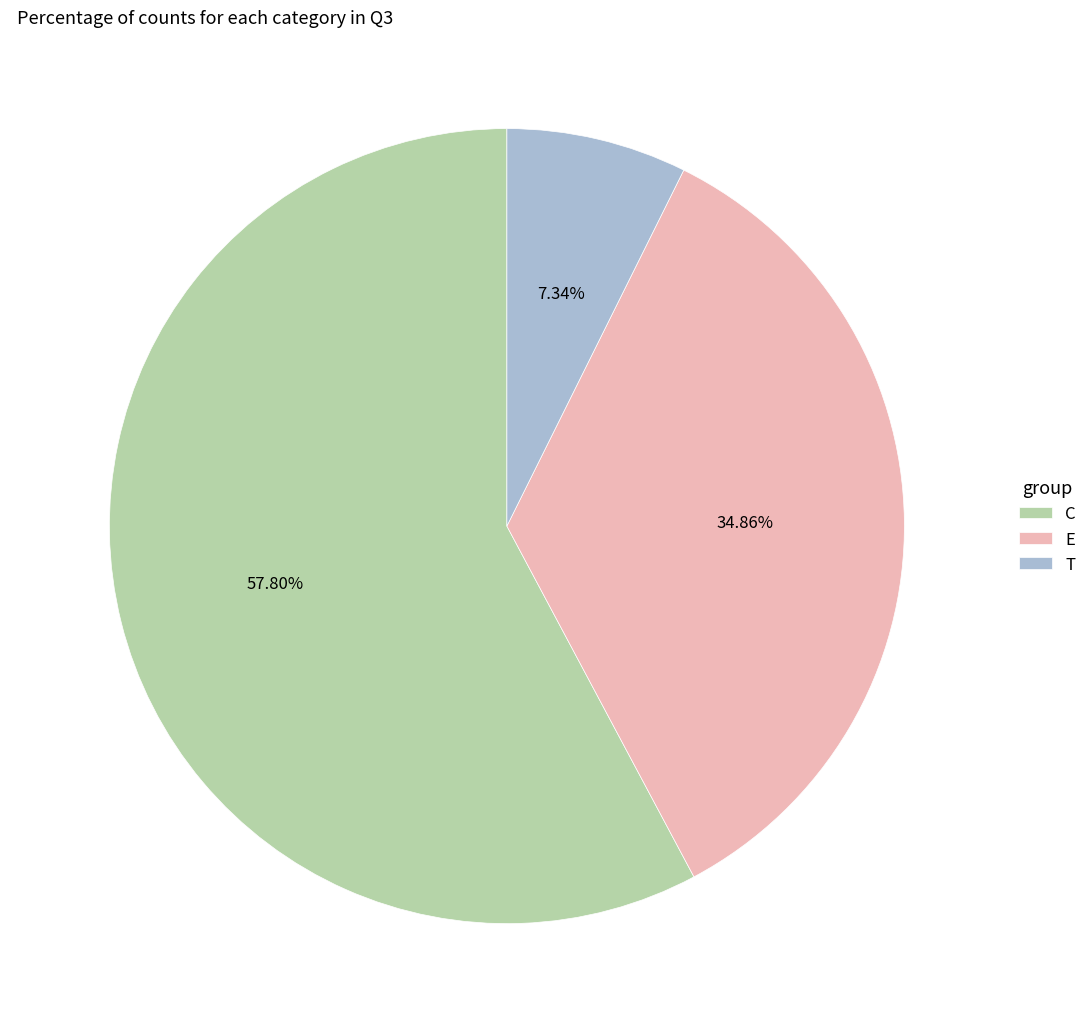

What percentage is the E slice, to the nearest percent?

35%